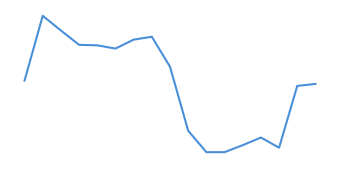

Which label corresponds to the largest value in the chart?

1